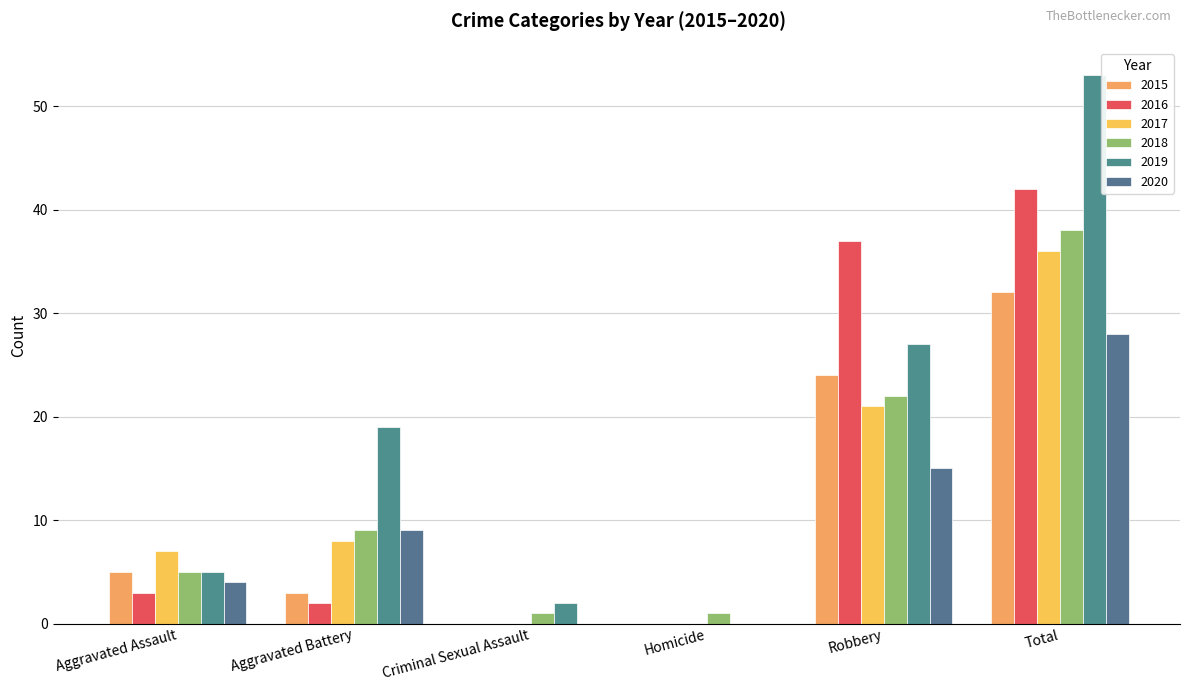

Rank the series at Aggravated Assault from highest to lowest value.

2017, 2015, 2018, 2019, 2020, 2016